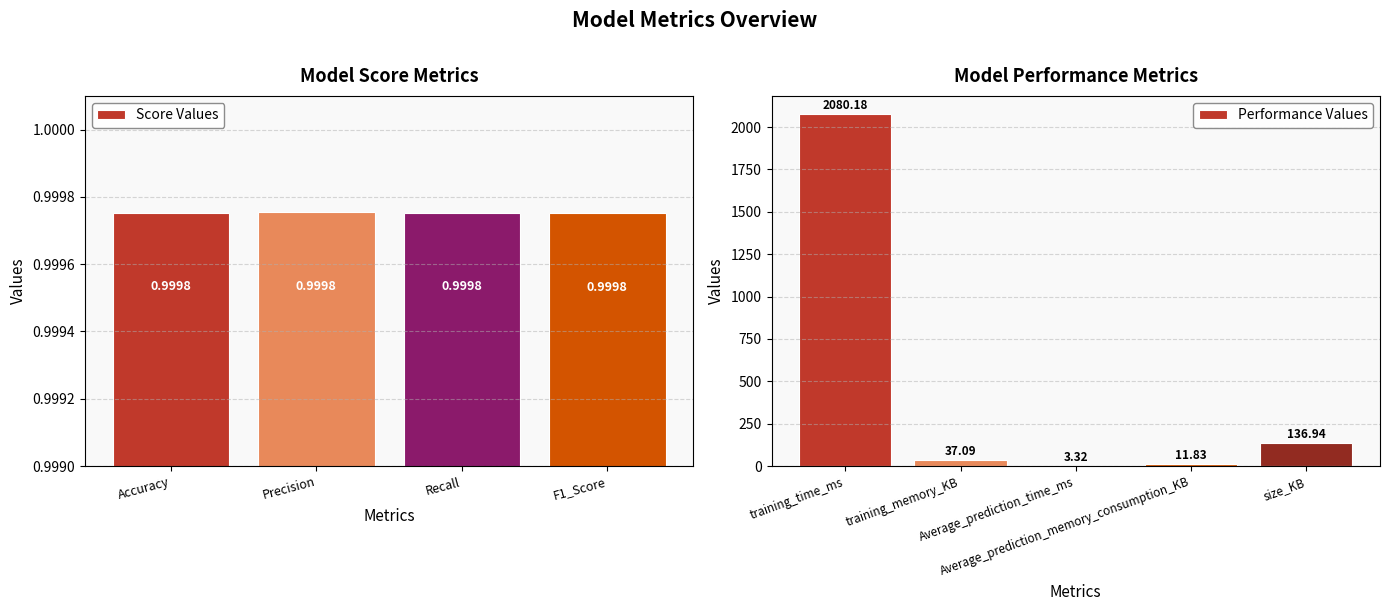

Are the bars horizontal?

No